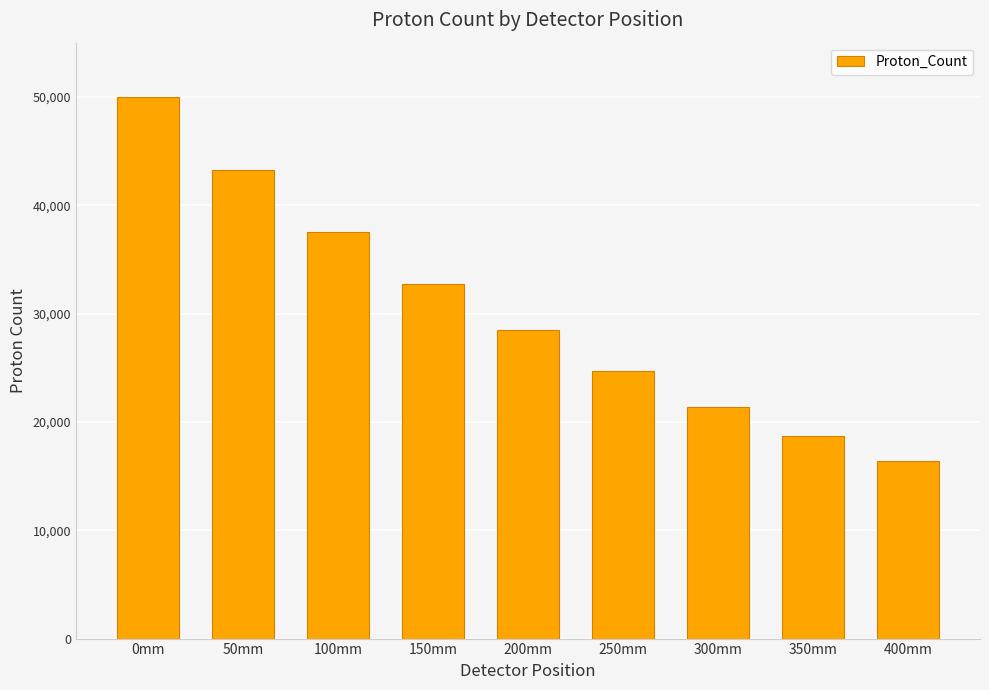

What is the difference between the values at 350mm and 0mm?

31341